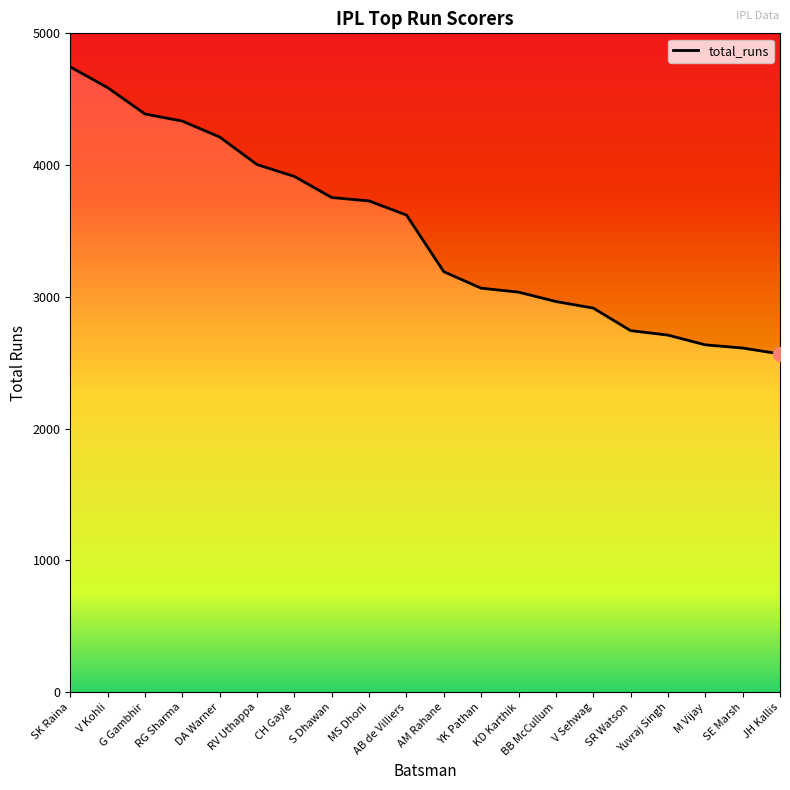

Reading left to right, what are all the values shown in this chart?

SK Raina=4745	V Kohli=4588	G Gambhir=4388	RG Sharma=4334	DA Warner=4213	RV Uthappa=4004	CH Gayle=3914	S Dhawan=3754	MS Dhoni=3728	AB de Villiers=3621	AM Rahane=3191	YK Pathan=3066	KD Karthik=3036	BB McCullum=2965	V Sehwag=2915	SR Watson=2744	Yuvraj Singh=2710	M Vijay=2636	SE Marsh=2612	JH Kallis=2567